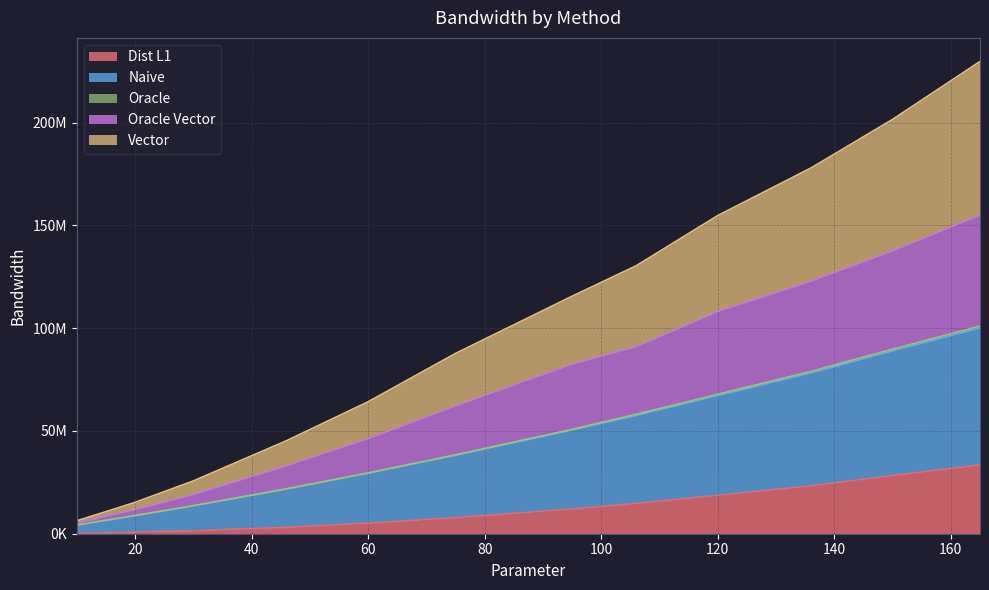

Which category has the lowest value in the Oracle Vector series?

10